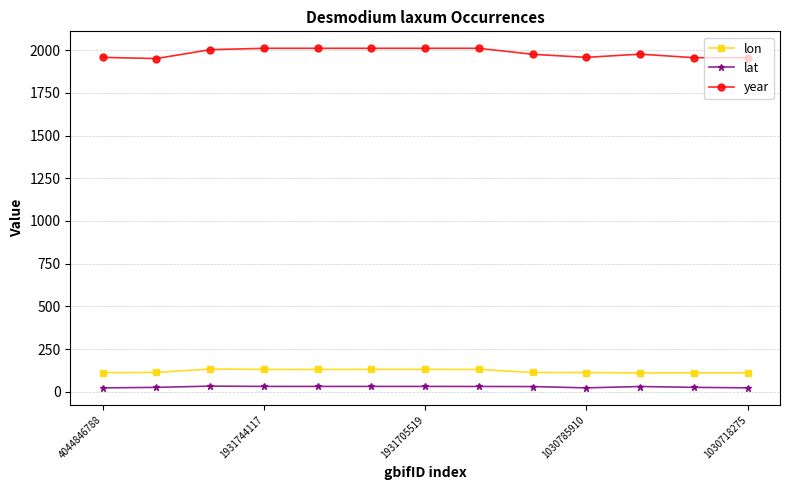

At how many categories does at least one series exceed 1700?

13